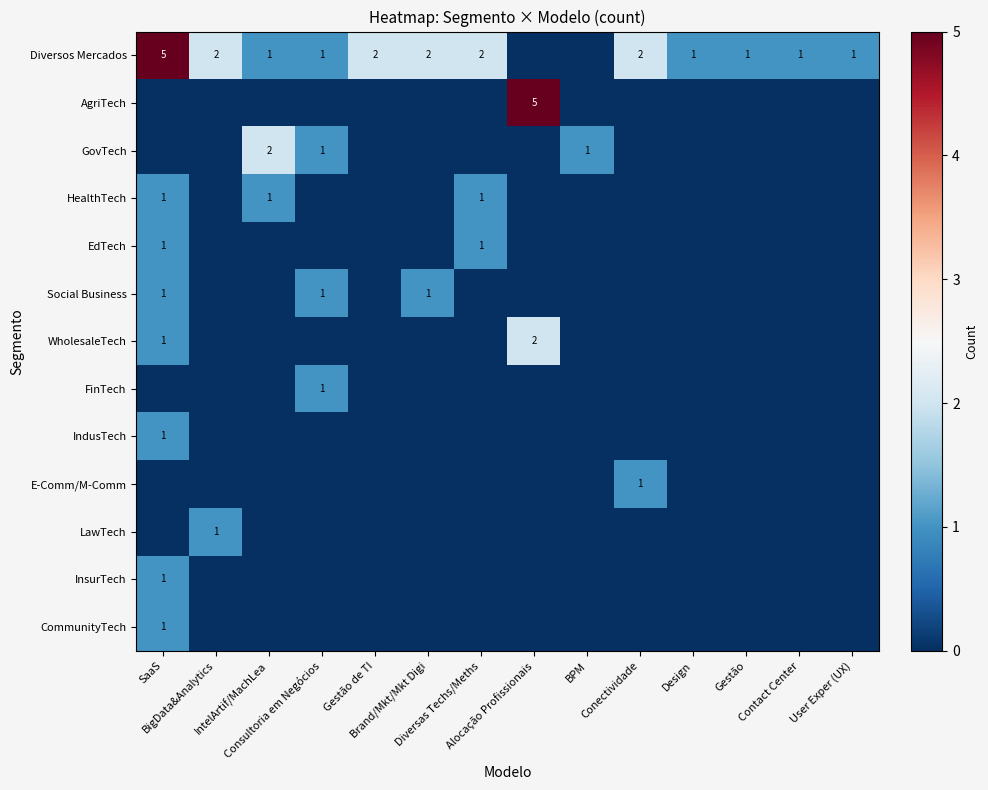

What is the spread (max minus min) of values at Brand/Mkt/Mkt Digi?

2